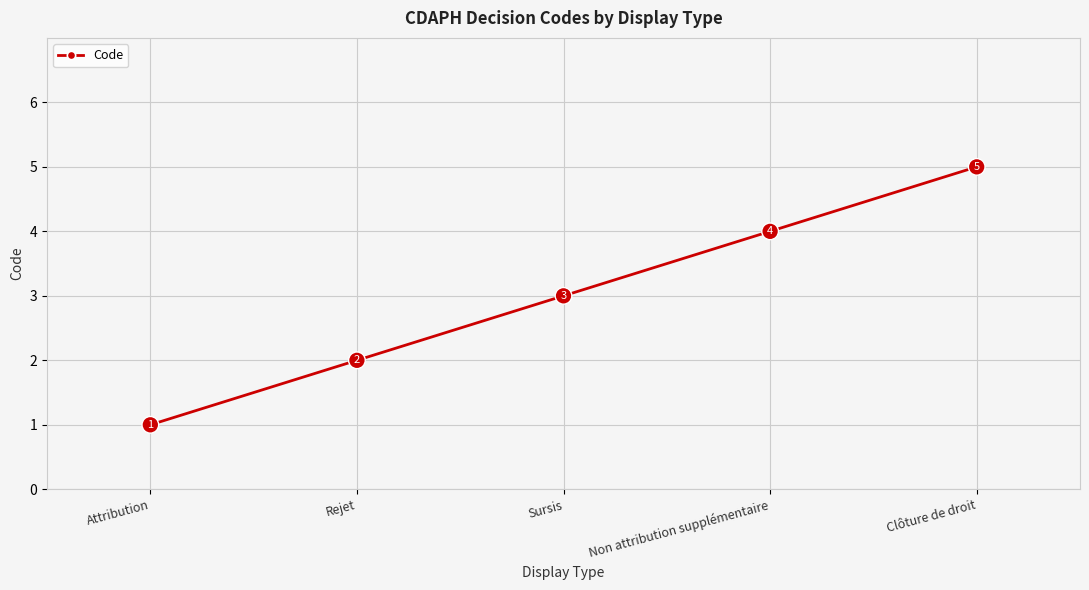

What position from the left is Rejet?

2